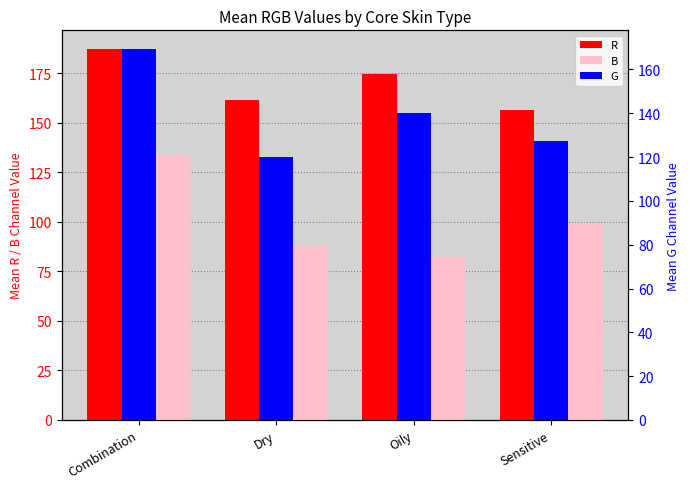

How many bars are there in each group?

3